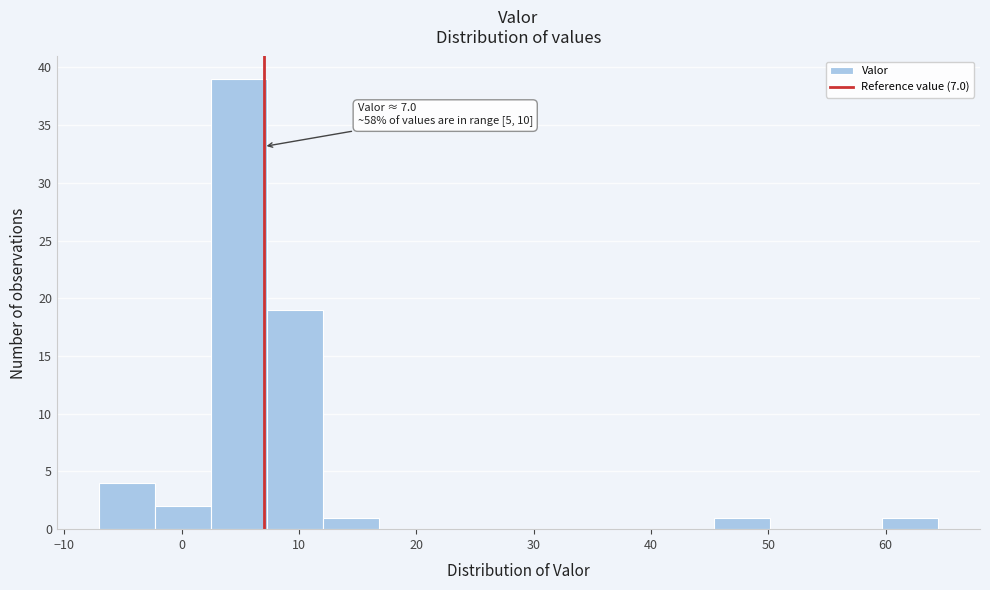

Which range on the x-axis has the tallest bar?

2 to 7